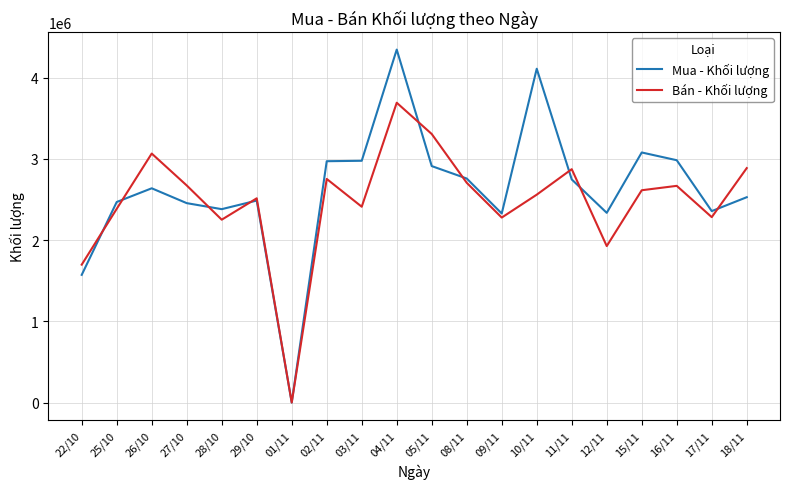

What position from the left is 08/11?

12